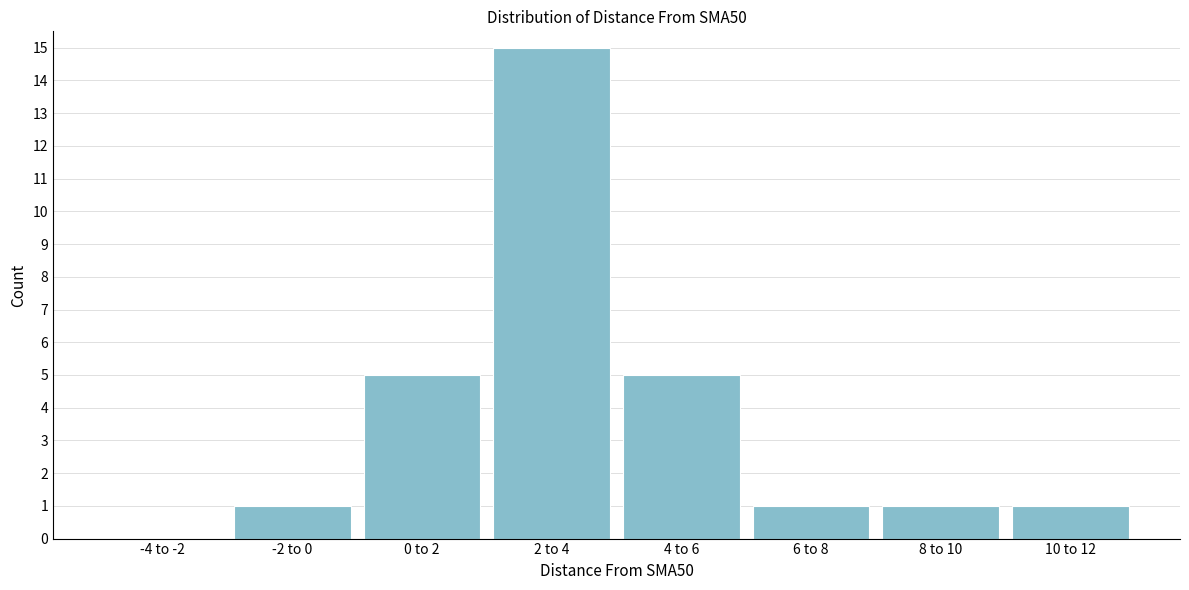

Reading left to right, list all the values displayed in this chart.

-4 to -2=0	-2 to 0=1	0 to 2=5	2 to 4=15	4 to 6=5	6 to 8=1	8 to 10=1	10 to 12=1